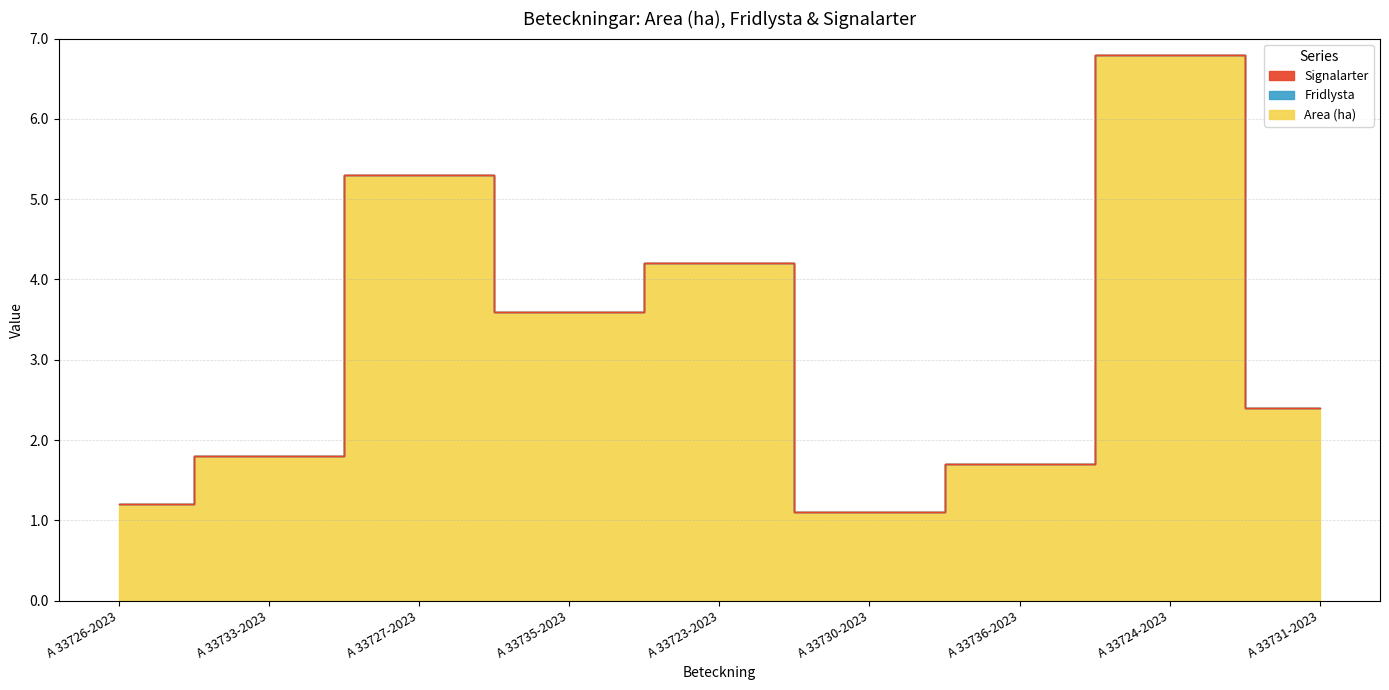

Reading left to right, extract all data points from this chart.

Area (ha): A 33726-2023=1.2	A 33733-2023=1.8	A 33727-2023=5.3	A 33735-2023=3.6	A 33723-2023=4.2	A 33730-2023=1.1	A 33736-2023=1.7	A 33724-2023=6.8	A 33731-2023=2.4
Fridlysta: A 33726-2023=0.0	A 33733-2023=0.0	A 33727-2023=0.0	A 33735-2023=0.0	A 33723-2023=0.0	A 33730-2023=0.0	A 33736-2023=0.0	A 33724-2023=0.0	A 33731-2023=0.0
Signalarter: A 33726-2023=0.0	A 33733-2023=0.0	A 33727-2023=0.0	A 33735-2023=0.0	A 33723-2023=0.0	A 33730-2023=0.0	A 33736-2023=0.0	A 33724-2023=0.0	A 33731-2023=0.0